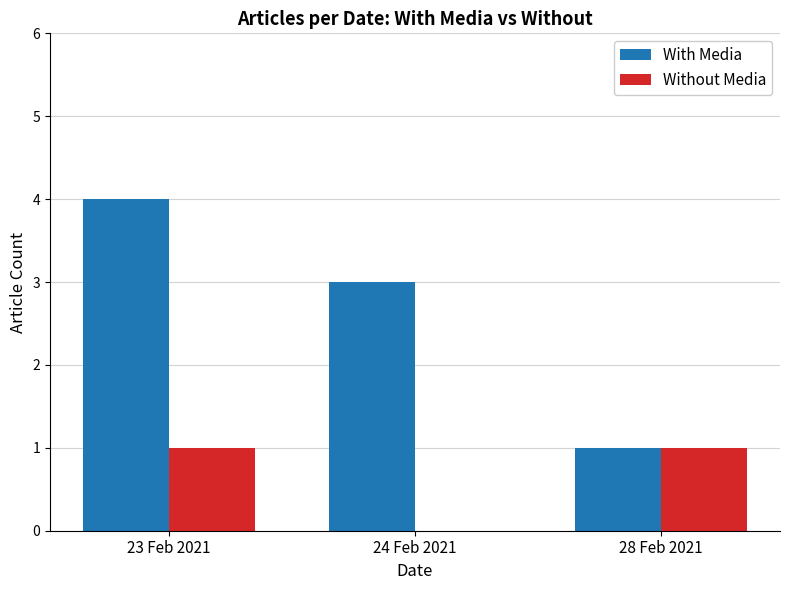

How many groups of bars are there?

3